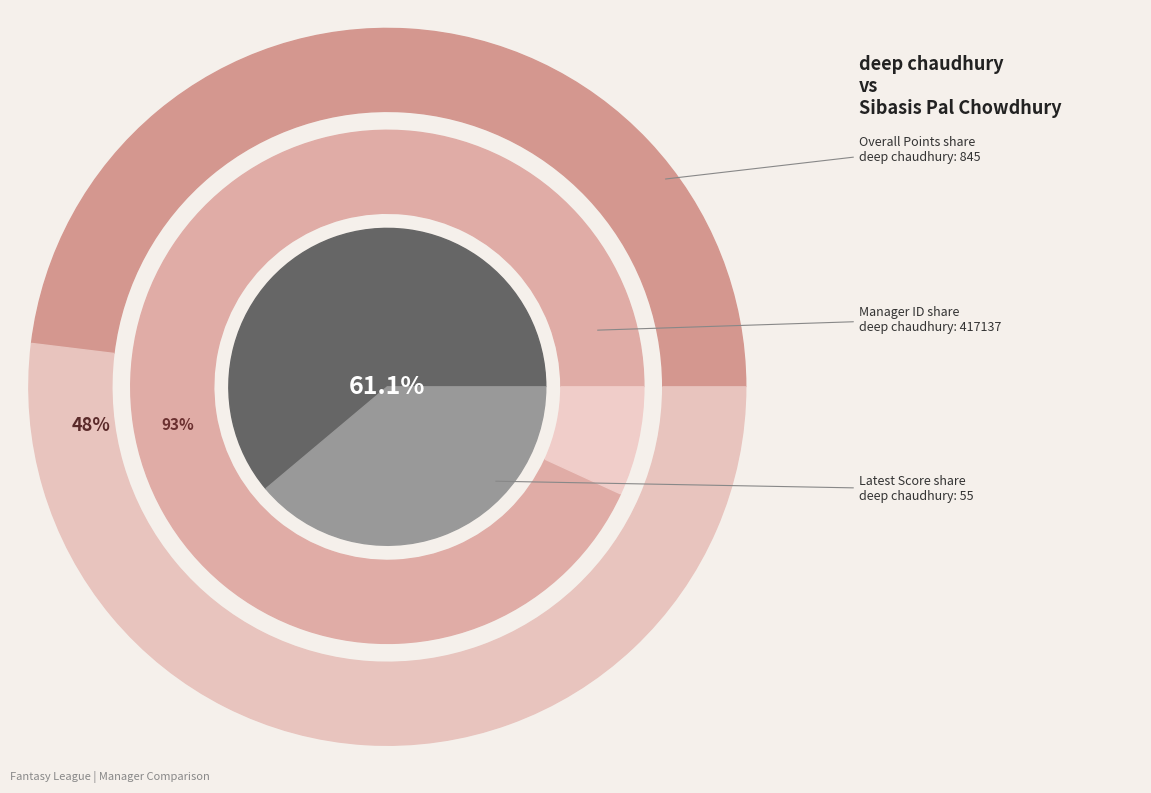

To the nearest percent, what is the difference between the largest and smallest slice percentages?

86%